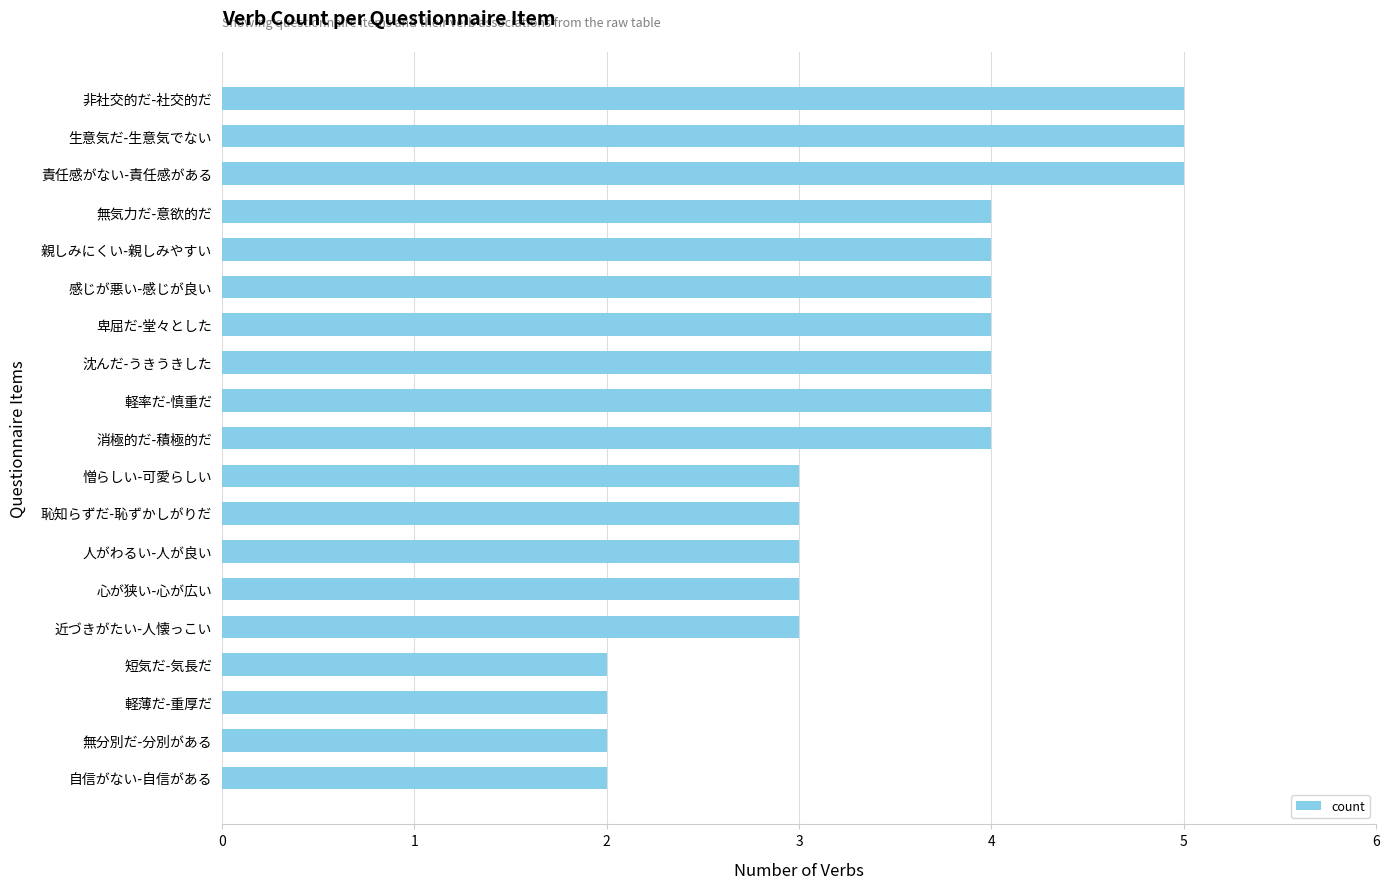

Is it true that the value at 生意気だ-生意気でない is 2?

False